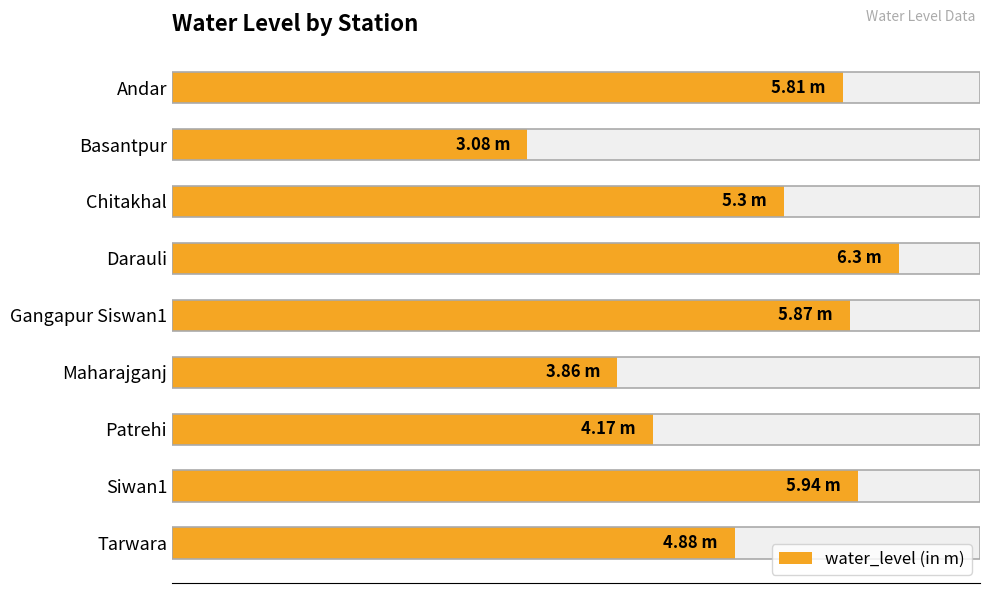

True or false: the data shows 4.9 at Tarwara.

True